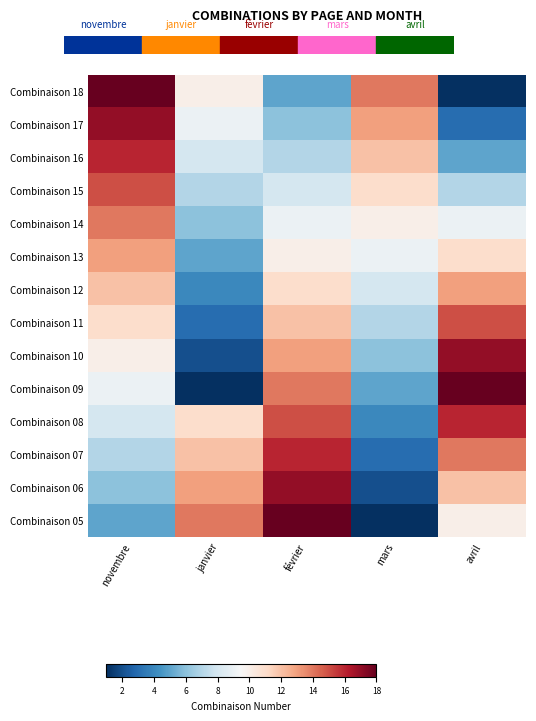

What is the maximum value shown in the chart?

18